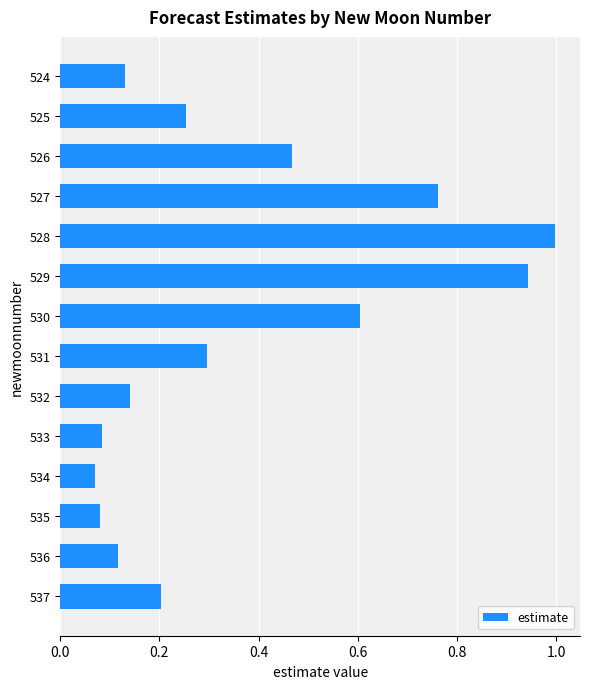

Between 535 and 532, which is larger?

532